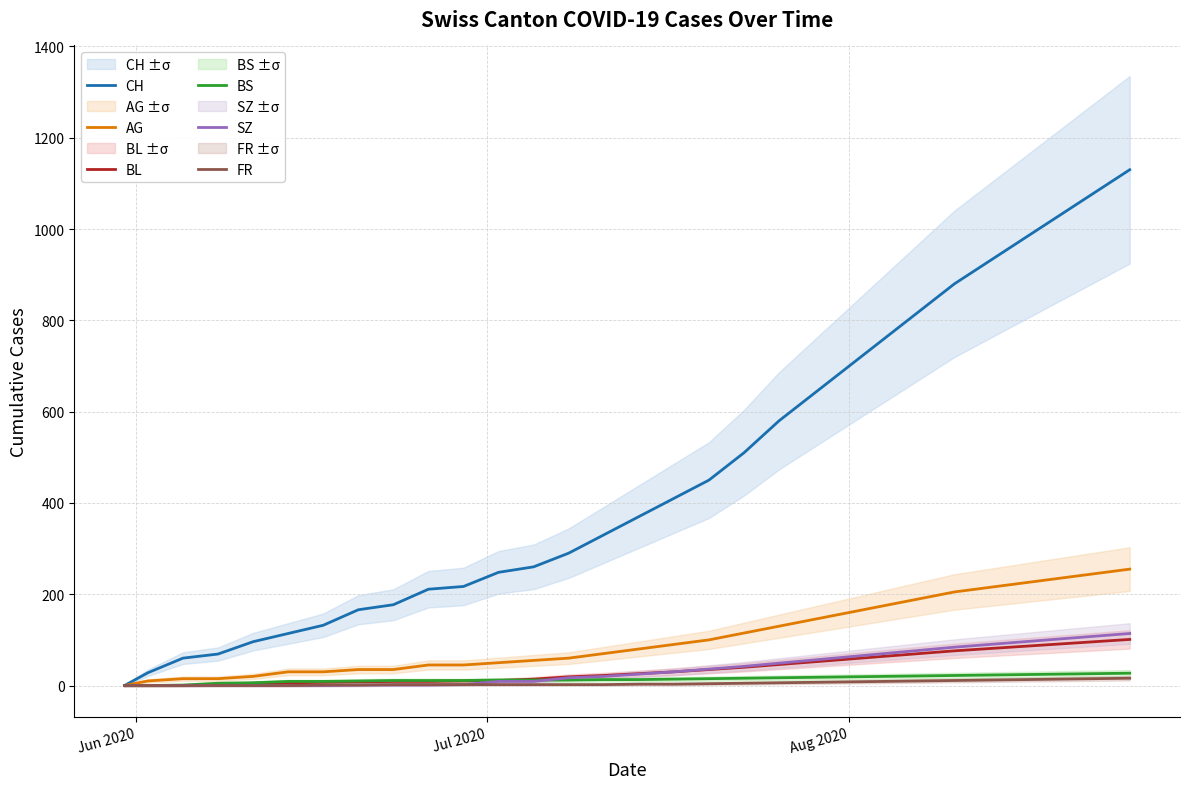

Which series ends up on top after the final intersection of BS and SZ?

SZ